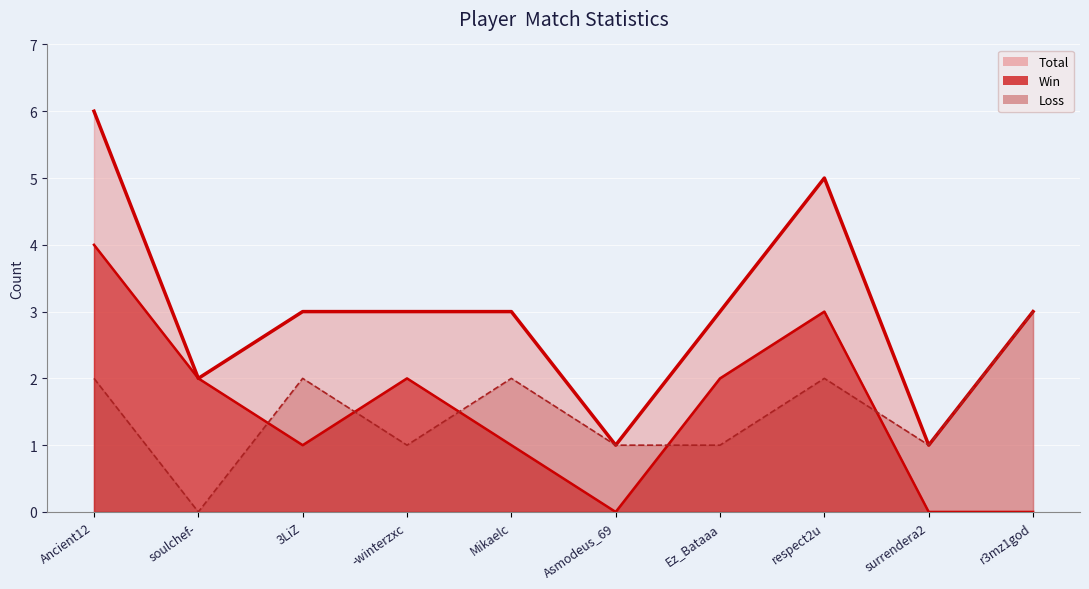

Reading left to right, list all the values displayed in this chart.

Total: Ancient12=6	soulchef-=2	3LiZ=3	-winterzxc=3	Mikaelc=3	Asmodeus_69=1	Ez_Bataaa=3	respect2u=5	surrendera2=1	r3mz1god=3
Win: Ancient12=4	soulchef-=2	3LiZ=1	-winterzxc=2	Mikaelc=1	Asmodeus_69=0	Ez_Bataaa=2	respect2u=3	surrendera2=0	r3mz1god=0
Loss: Ancient12=2	soulchef-=0	3LiZ=2	-winterzxc=1	Mikaelc=2	Asmodeus_69=1	Ez_Bataaa=1	respect2u=2	surrendera2=1	r3mz1god=3